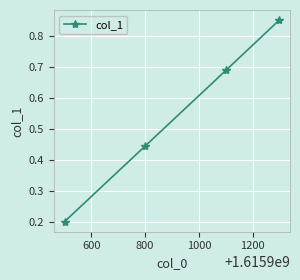

What is the difference between the maximum and minimum values?

0.6